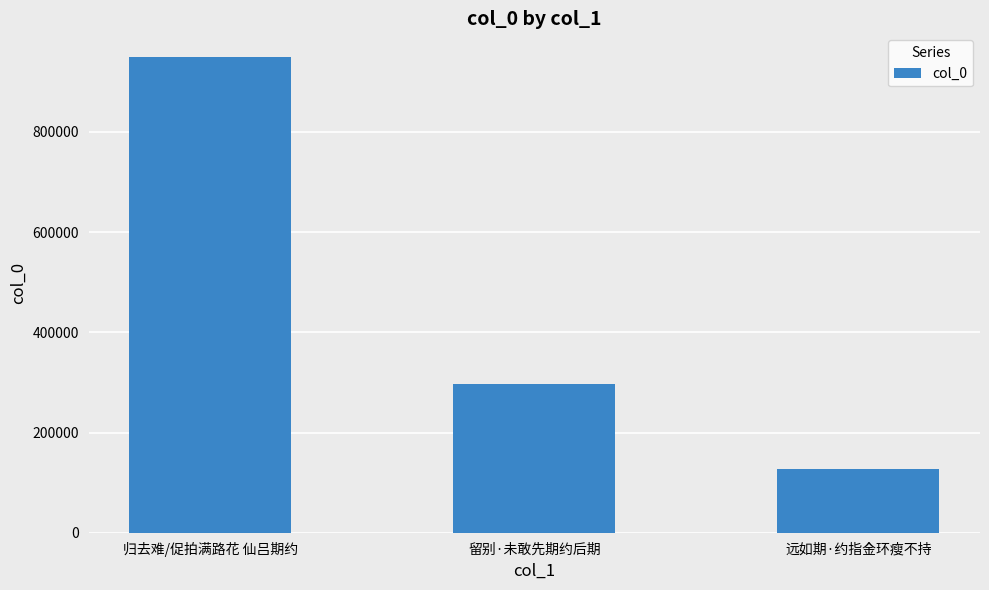

What is the difference between the maximum and second lowest values?

652061